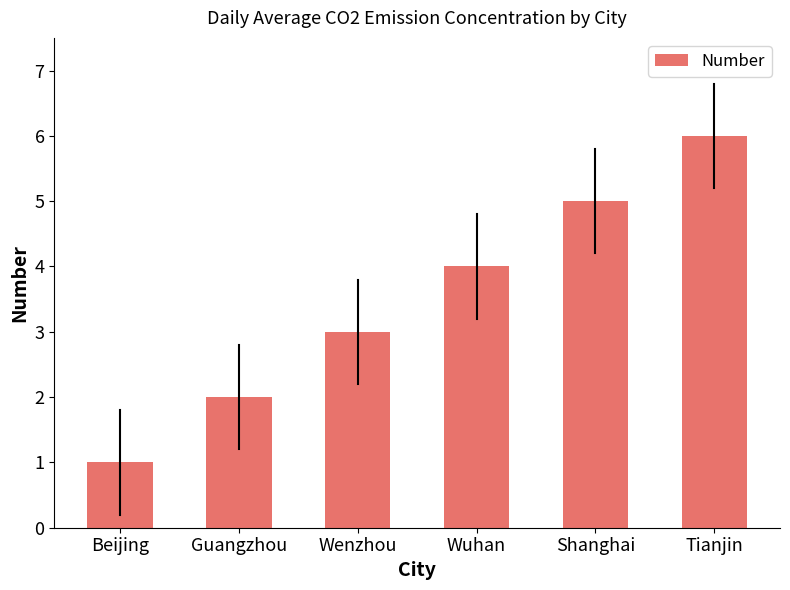

List the labels in order of value, smallest first.

Beijing, Guangzhou, Wenzhou, Wuhan, Shanghai, Tianjin